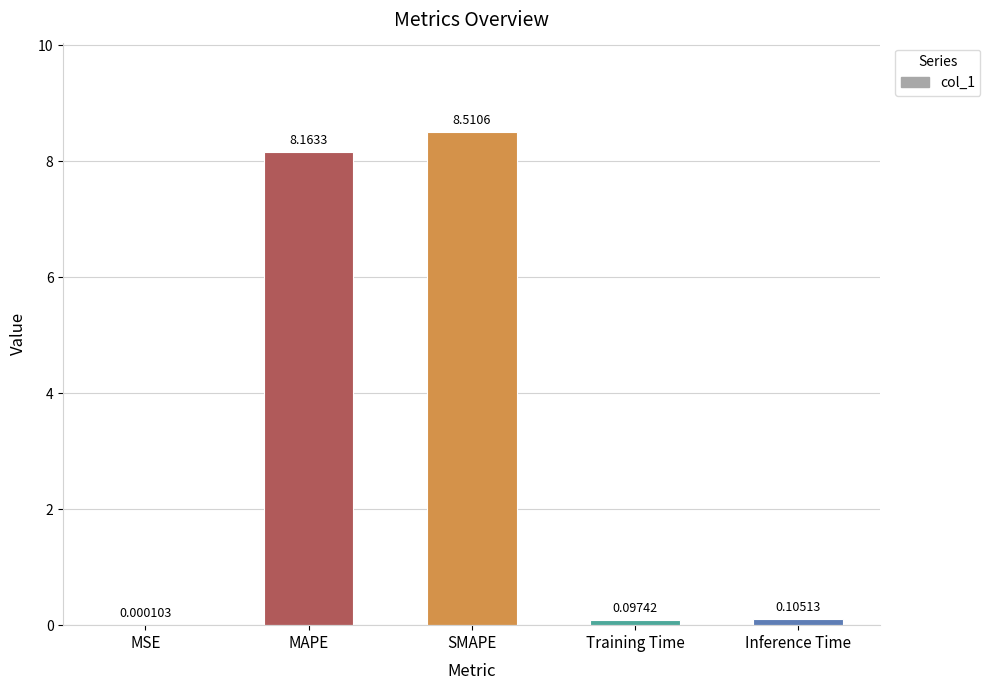

What is the sum of the values at MAPE and Inference Time?

8.3